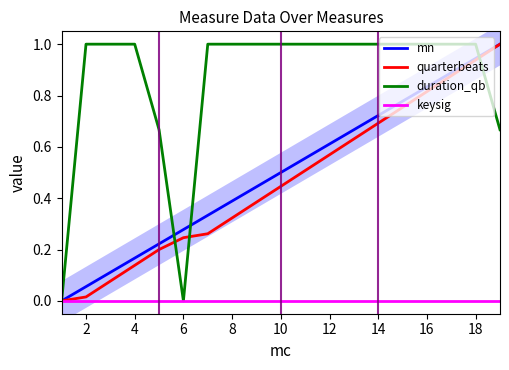

What is the maximum value for quarterbeats?

1.0